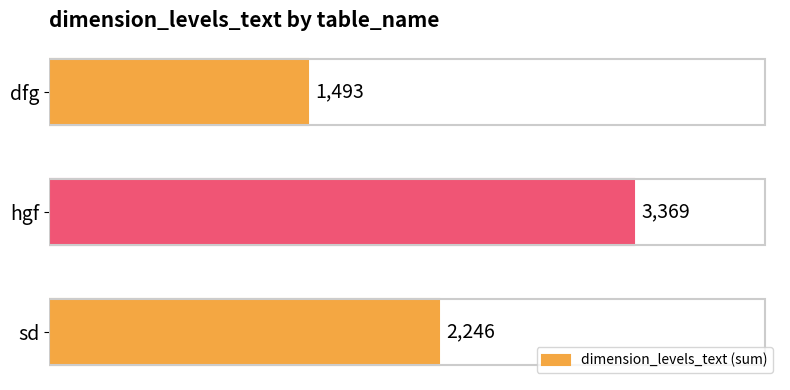

What is the minimum value shown in the chart?

1493